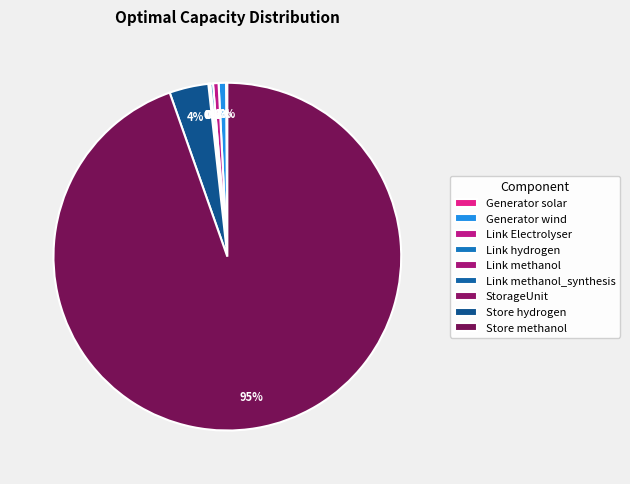

How many segments does this pie chart have?

9